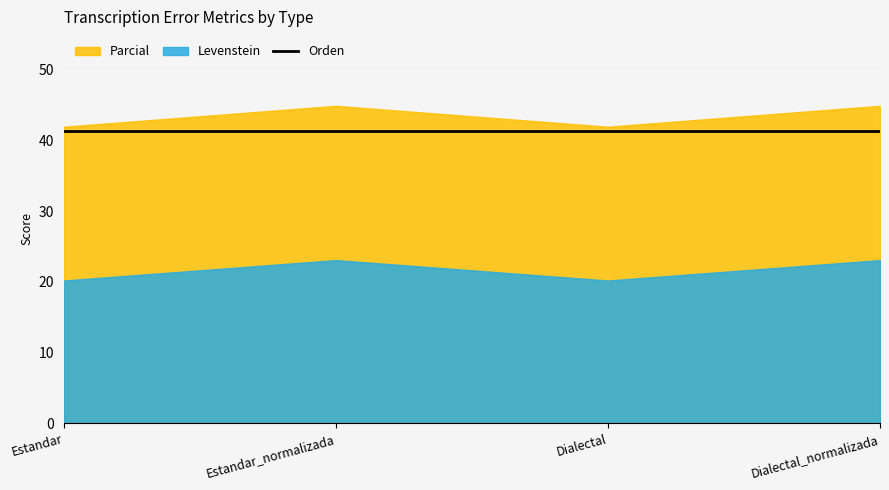

Reading left to right, extract all data points from this chart.

Levenstein: 20.2	23.1	20.2	23.1
Parcial: 41.9	44.9	41.9	44.9
Orden: 41.3	41.3	41.3	41.3